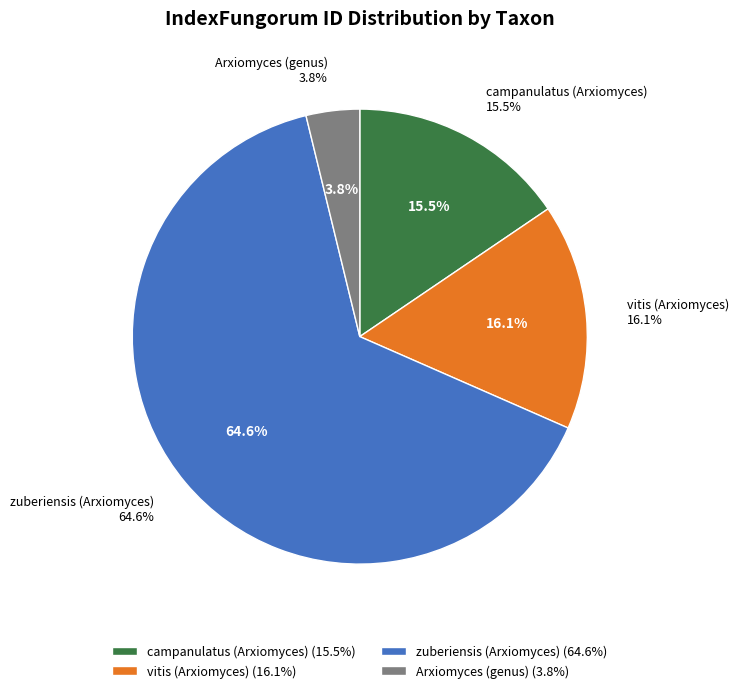

Count the number of slices in the pie.

4